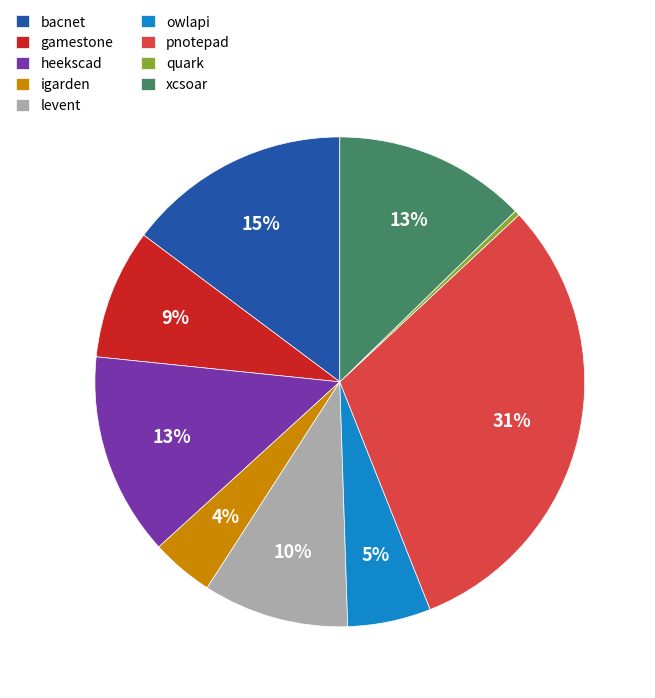

How many slices are in this pie chart?

9